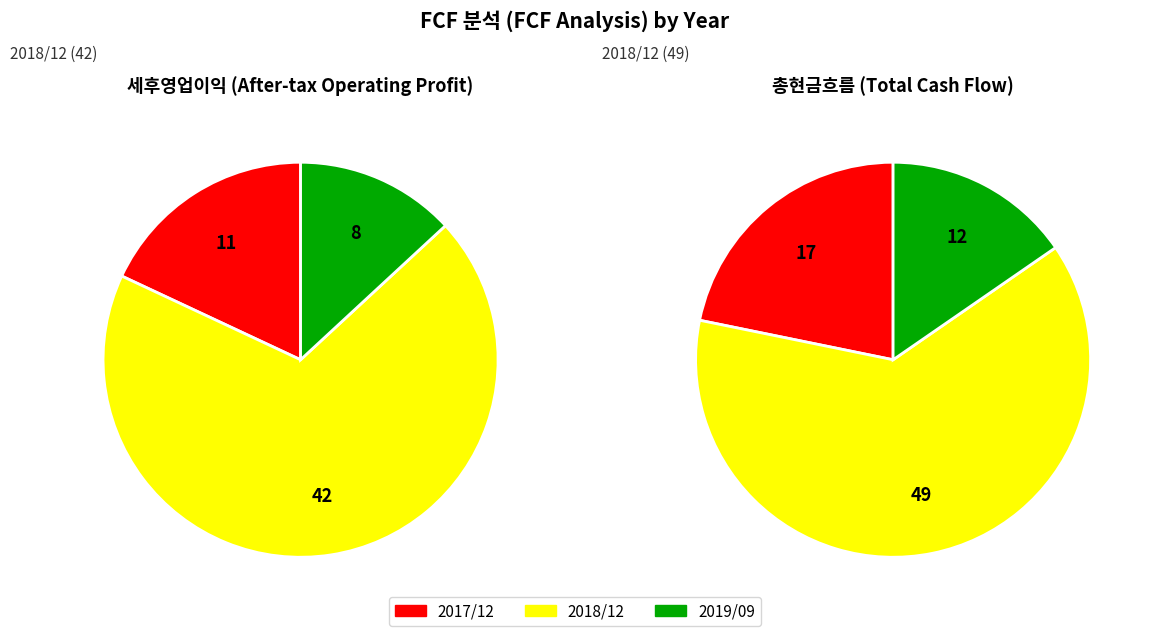

Is there any slice that represents more than half of the pie?

Yes